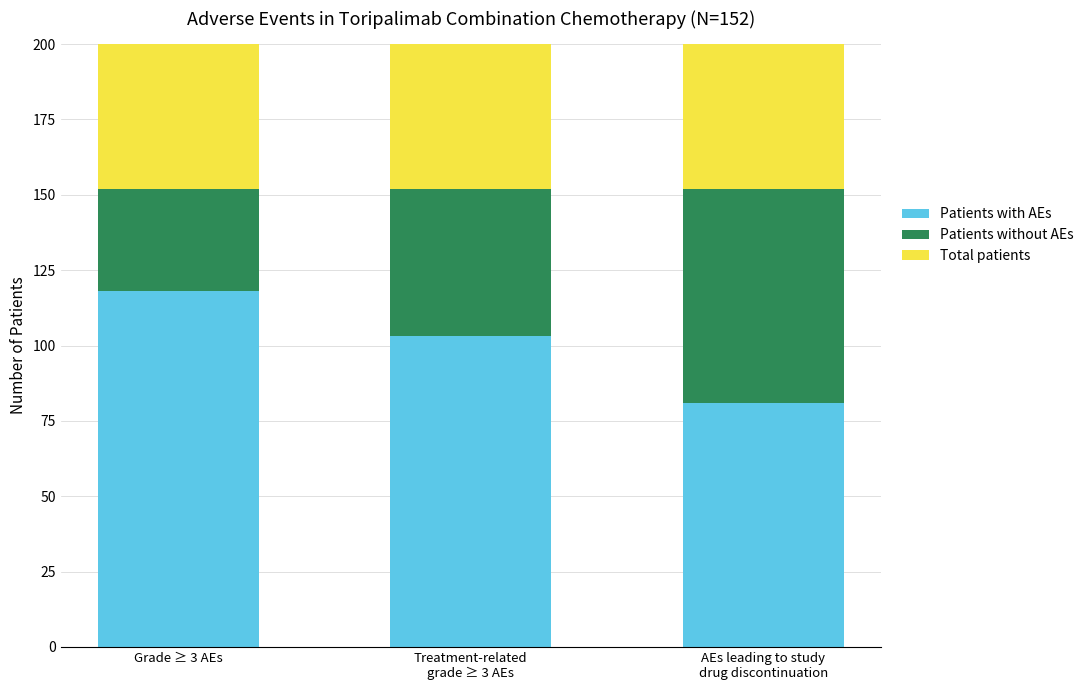

Which category has the highest value in the Patients without AEs series?

AEs leading to study
drug discontinuation